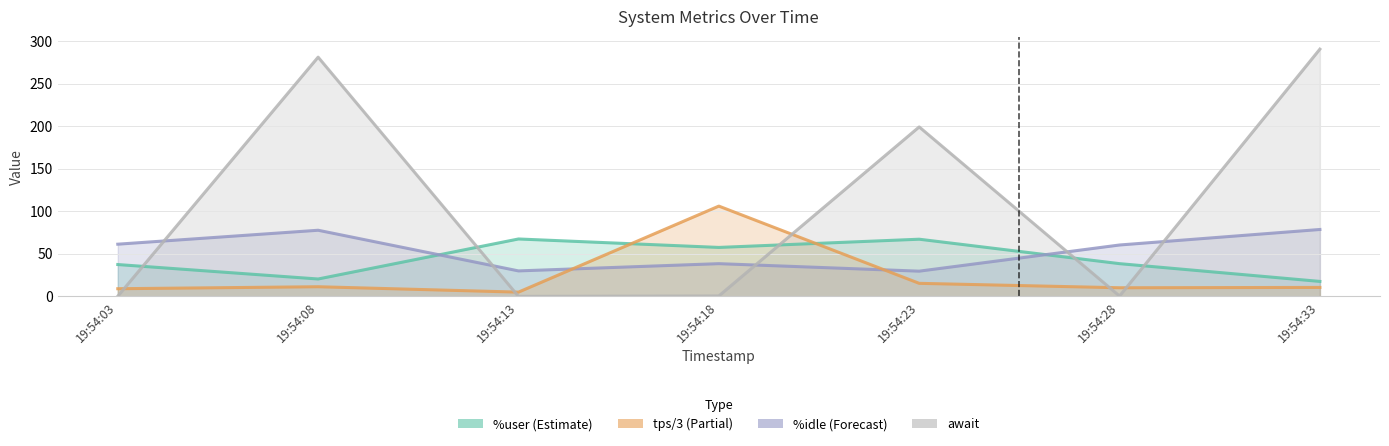

At which label is %user closest to 42?

19:54:28